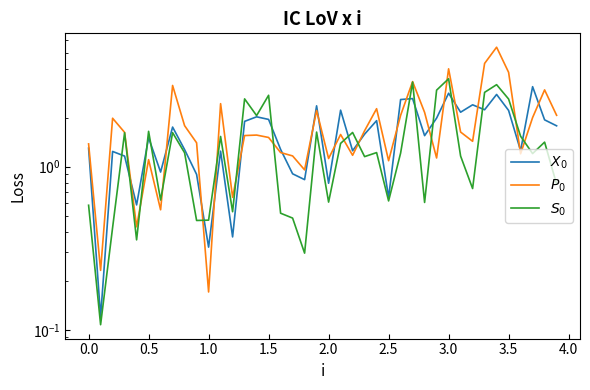

Rank the series at 20 from highest to lowest value.

$P_0$, $X_0$, $S_0$